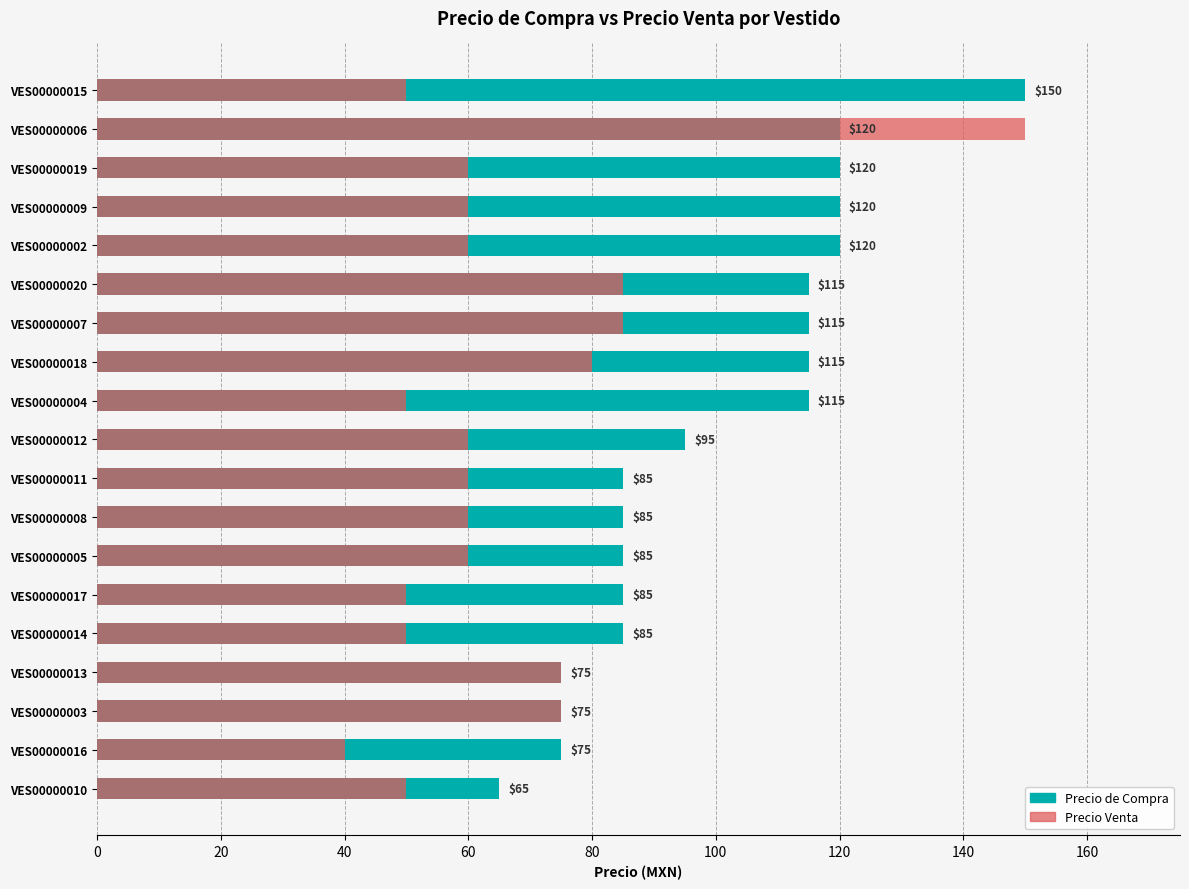

How many values in the Precio Venta series are below 60?

6